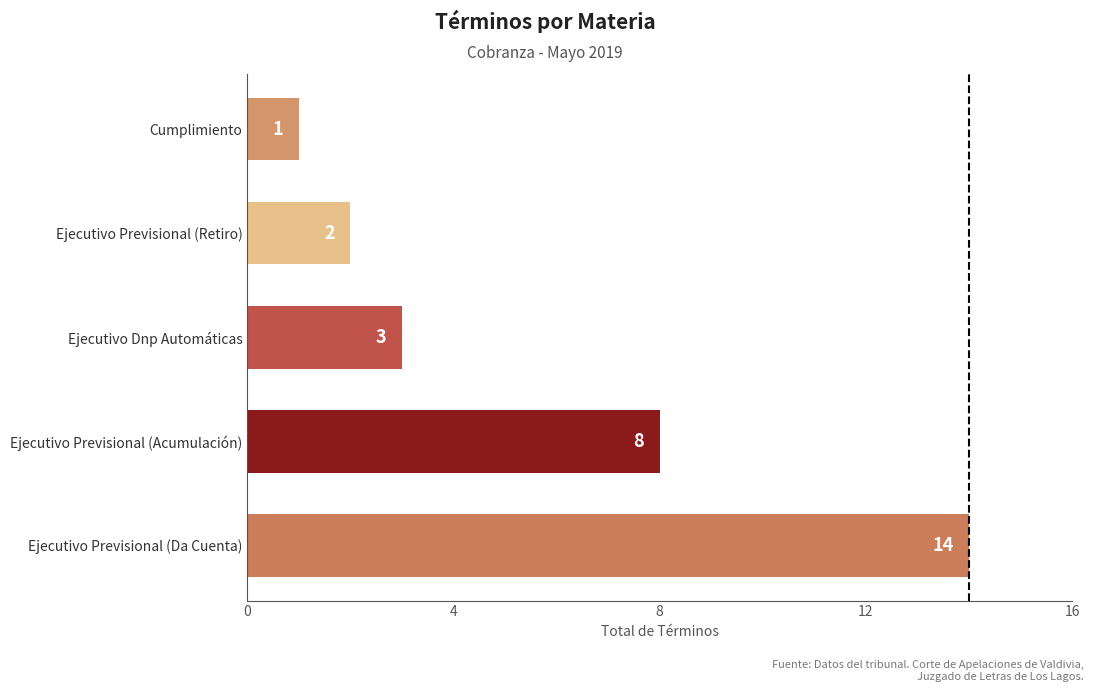

What is the greatest value displayed?

14